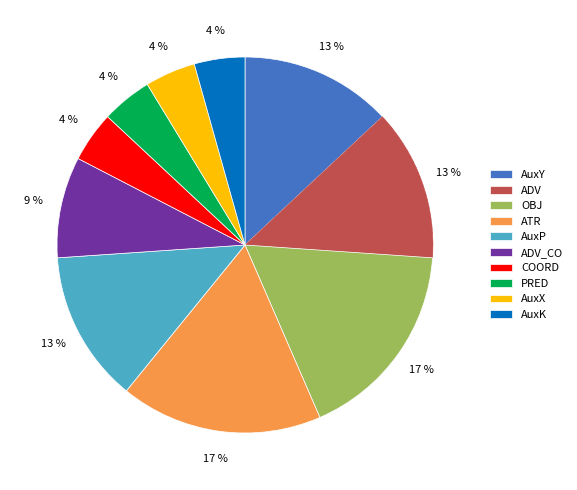

Is there a majority slice in this chart?

No